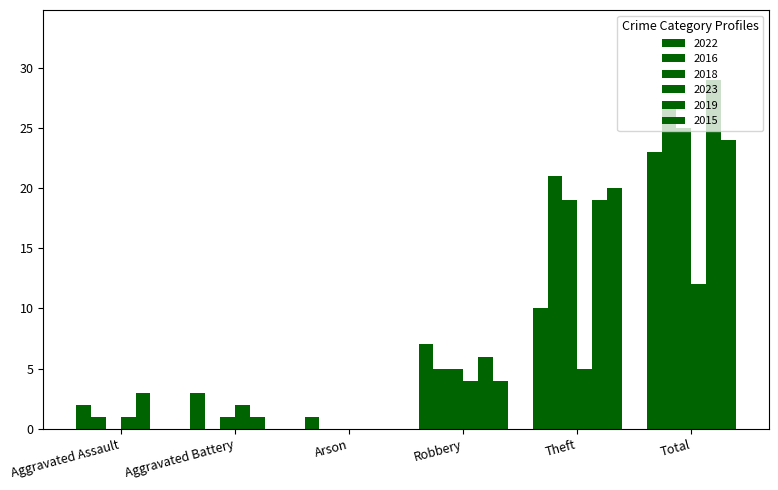

What is the difference between the second highest and minimum values in the 2016 series?

21